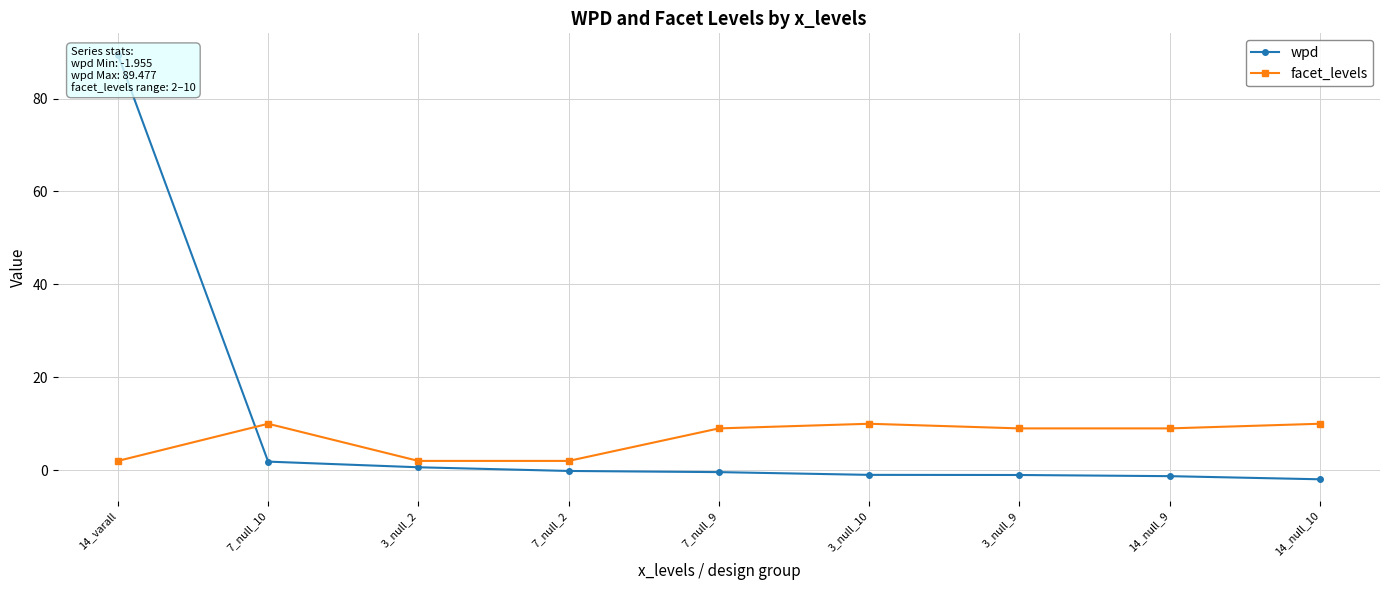

What are all the series names shown in the legend?

wpd, facet_levels